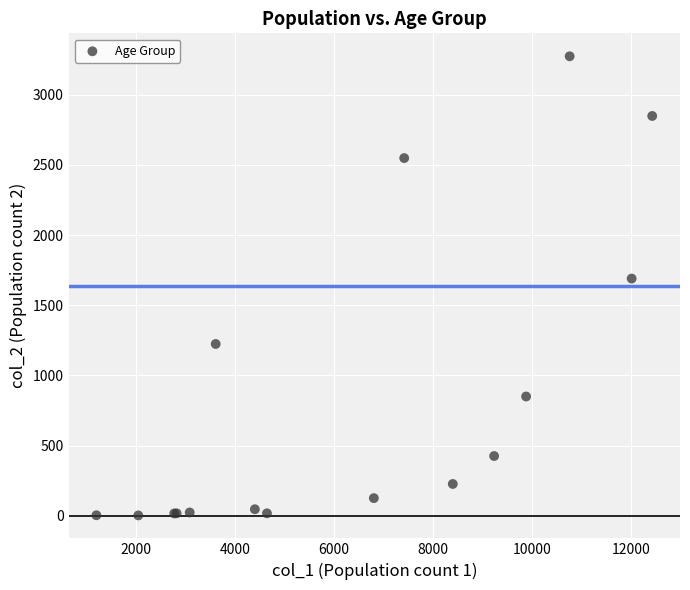

What Y value in the scatter plot is closest to 1638?

1690